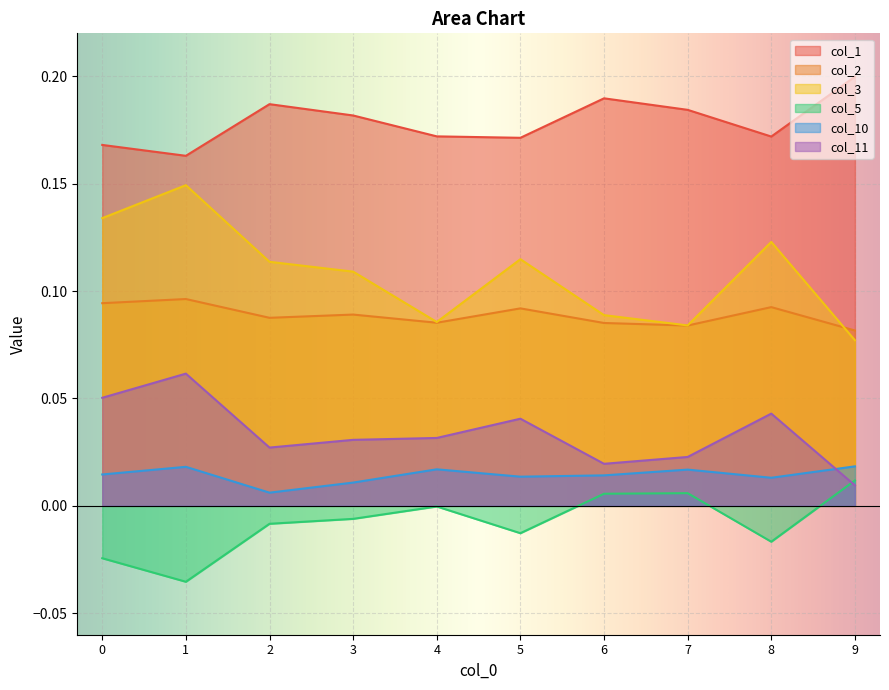

What is the sum of all col_11 values?

0.3